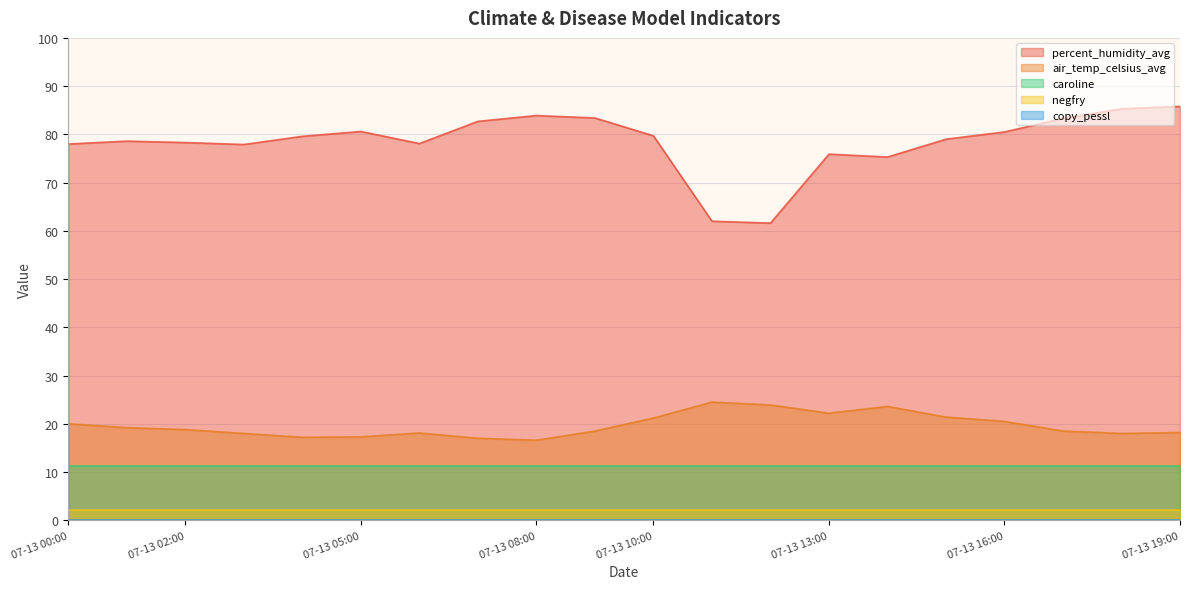

How many data points does each series have?

20